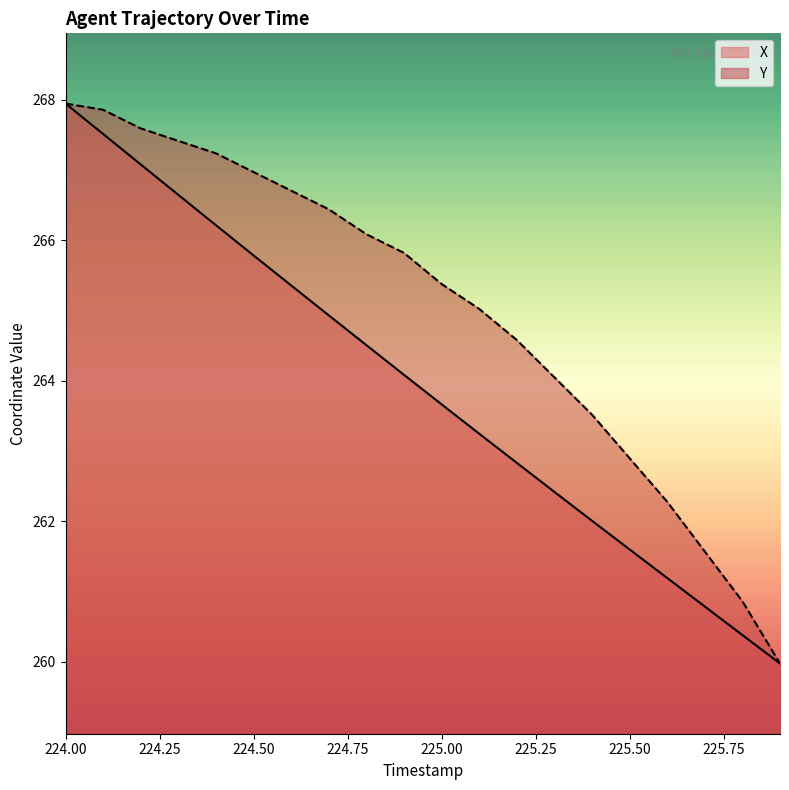

Is the value of Y at 224.8 greater than the value of X at 224.0?

No